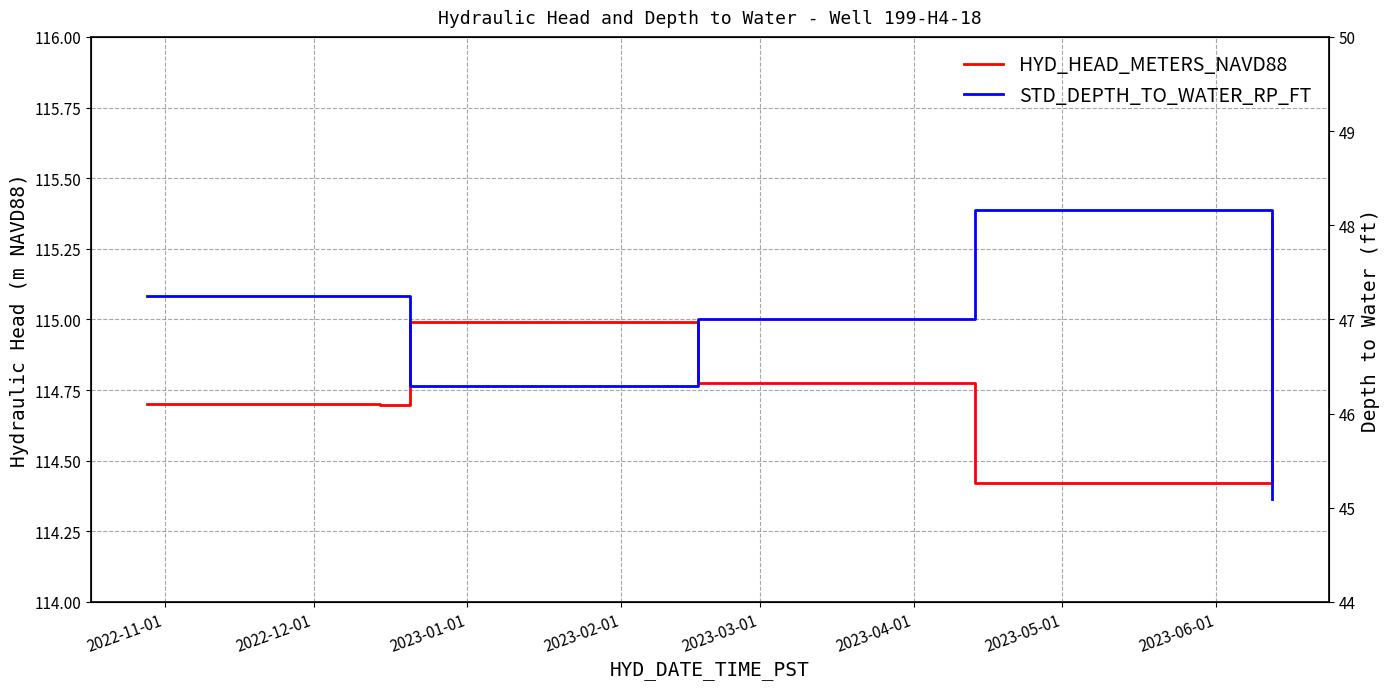

What is the value of the HYD_HEAD_METERS_NAVD88 point at the 3rd from the left?

115.0